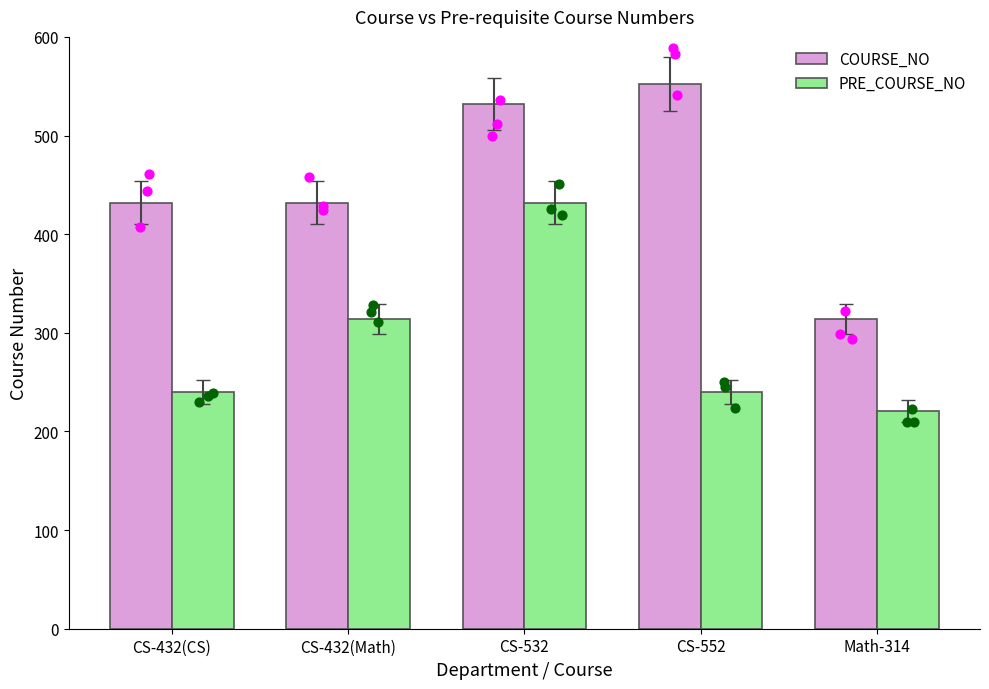

Which series has the largest total across all categories?

COURSE_NO